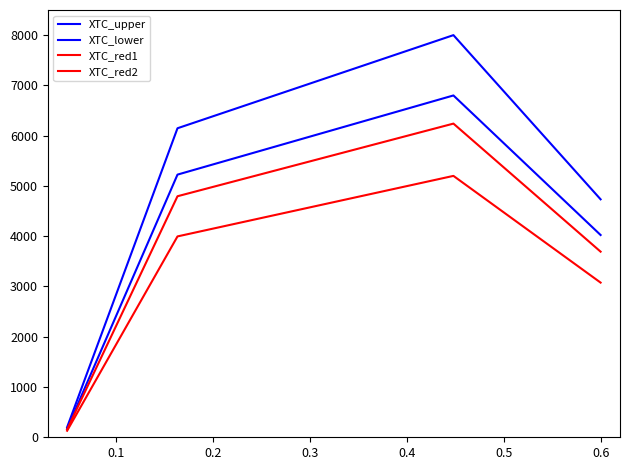

Does the chart have visible grid lines?

No